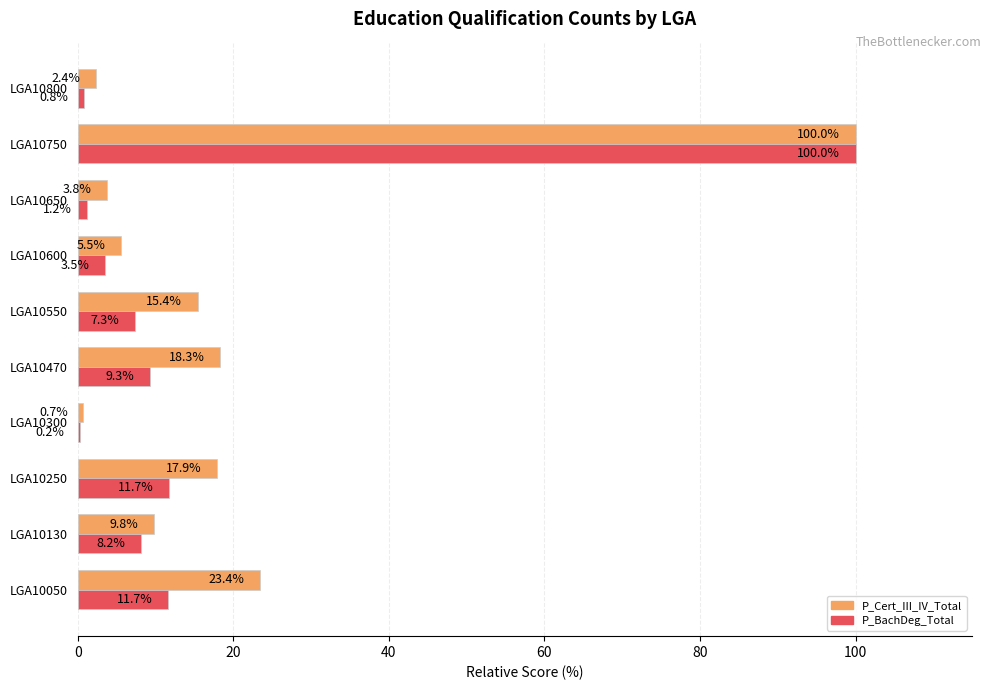

The P_BachDeg_Total series shows 7.3 at LGA10550. True or false?

True